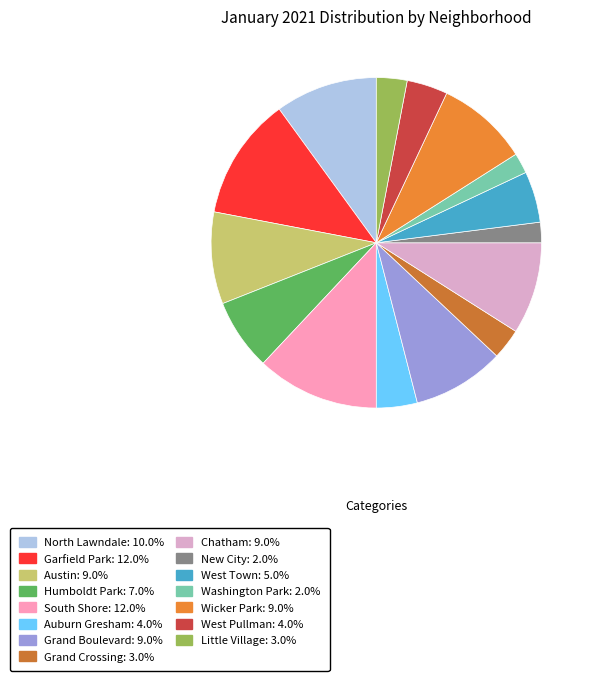

Does any single category account for the majority?

No